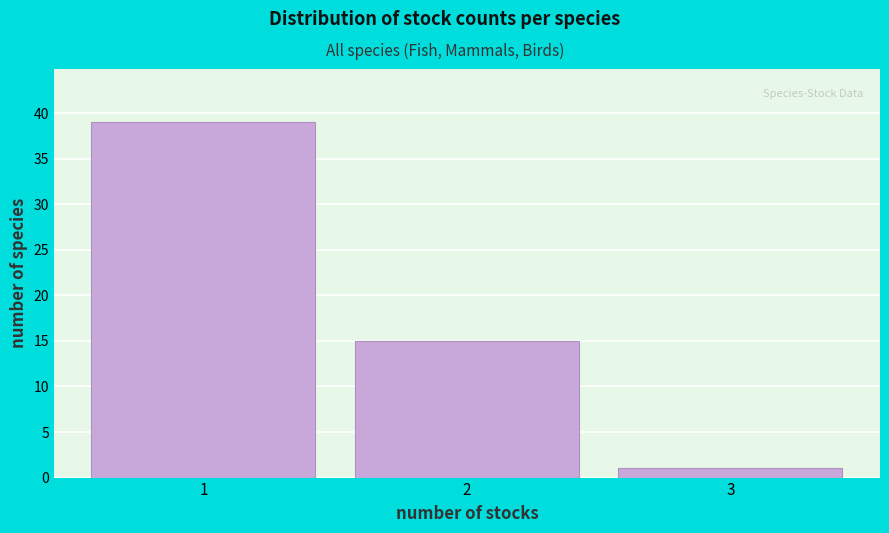

Reading left to right, transcribe this chart: for each bar, give the range it covers on the x-axis and its height. The values are not printed on the chart, so give them approximately, as read against the axis.

0.5 to 1.5: 39
1.5 to 2.5: 15
2.5 to 3.5: 1